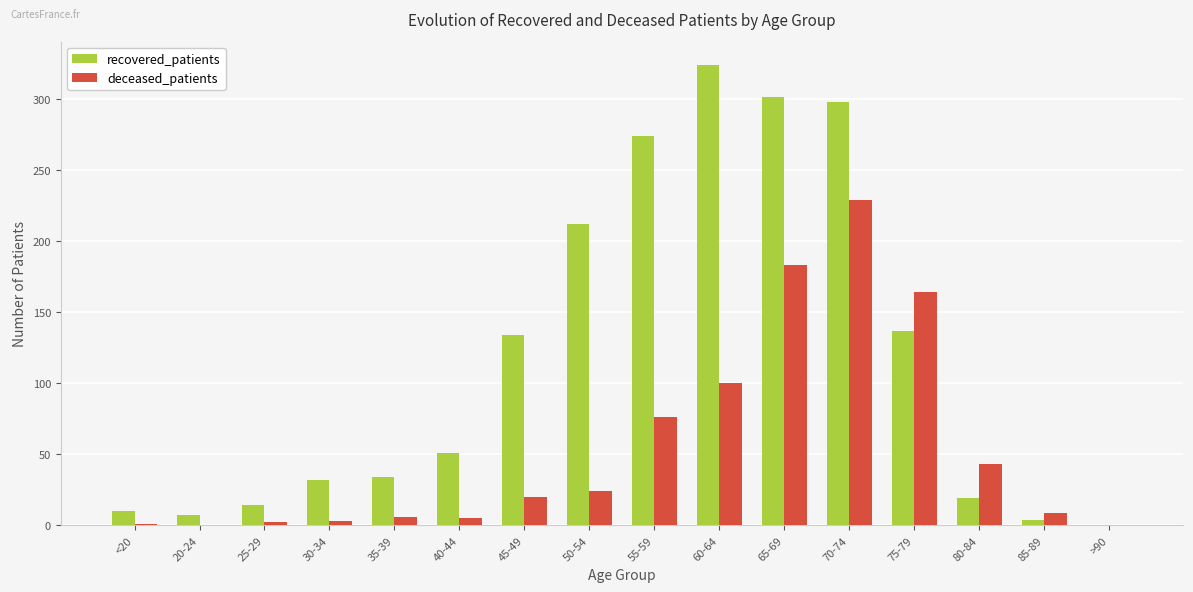

True or false: recovered_patients has a value of 32 at 30-34.

True